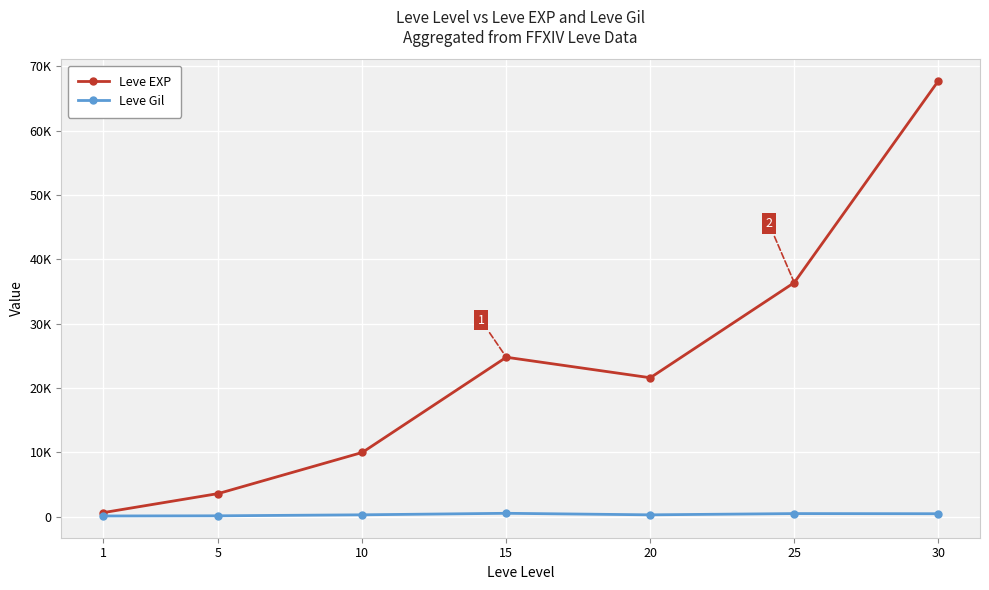

Which series changed the most between 1 and 20?

Leve EXP